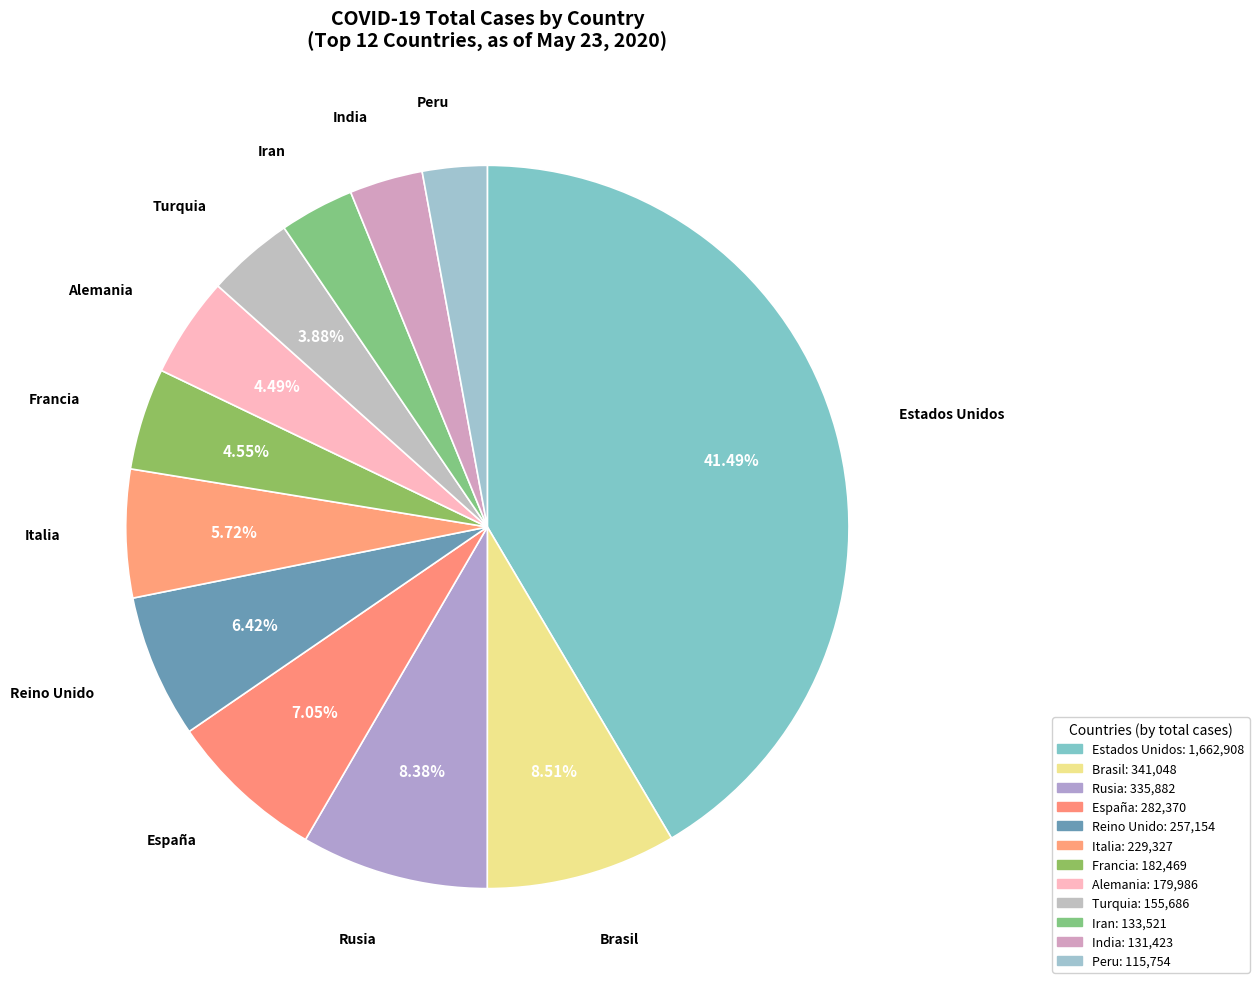

To the nearest percent, what is the difference between the India and Rusia slice percentages?

5%